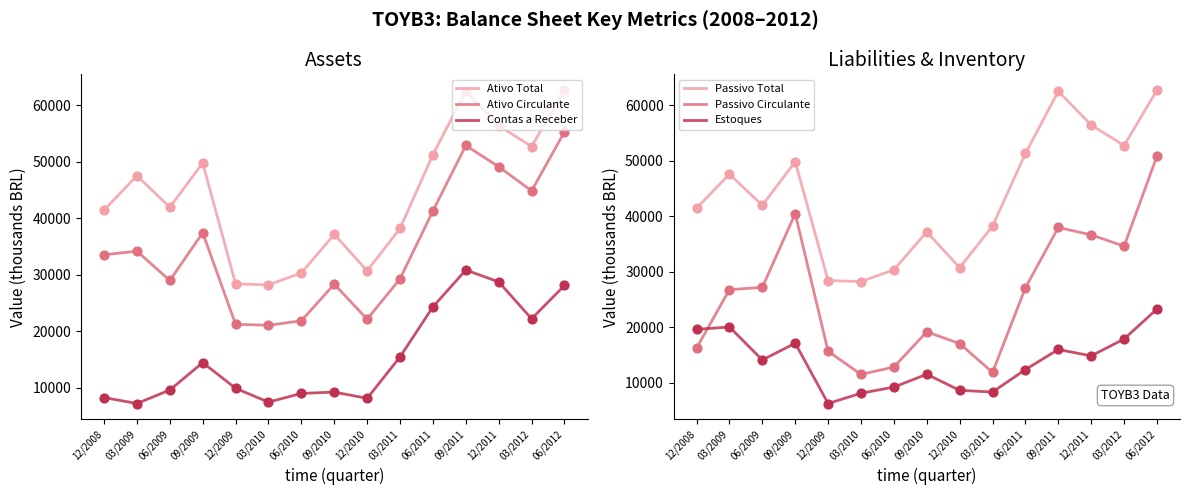

What is the total value across all series at 03/2010?

104685